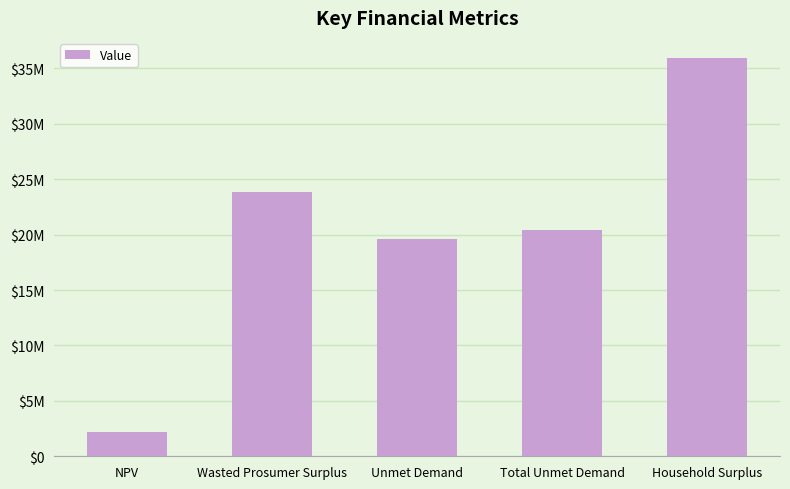

What is the ratio of the value at Total Unmet Demand to the value at Wasted Prosumer Surplus?

0.9